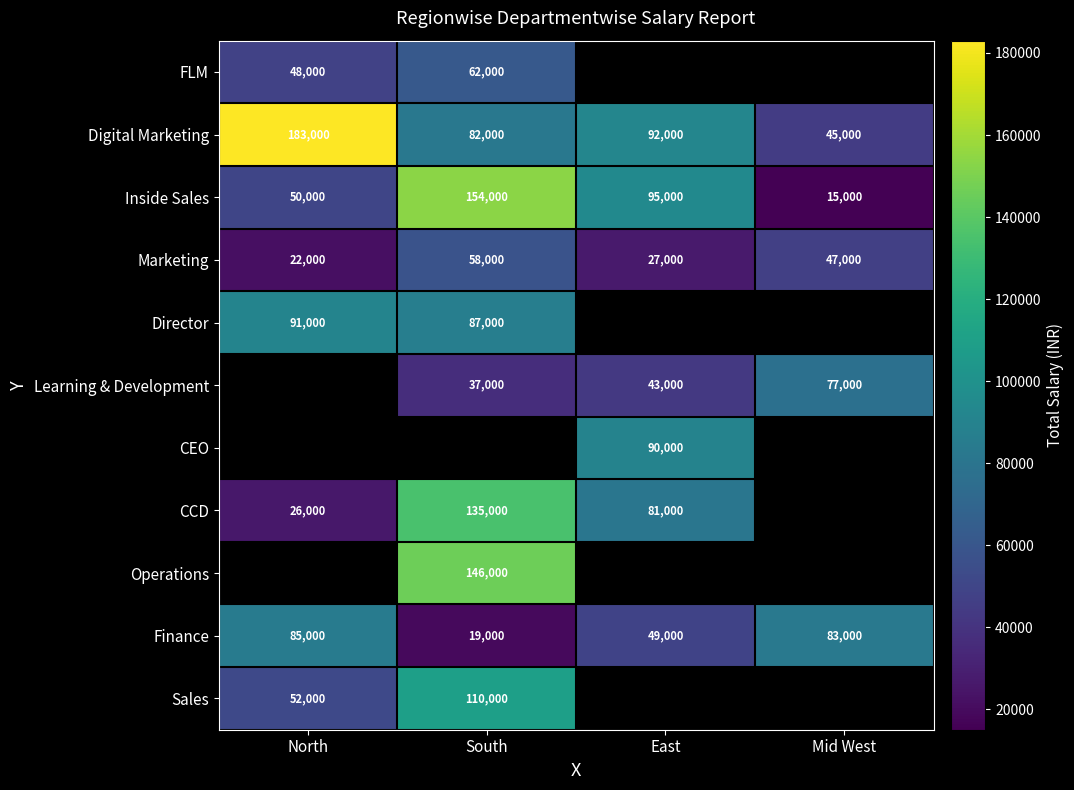

Which category has the lowest value in the Finance series?

South